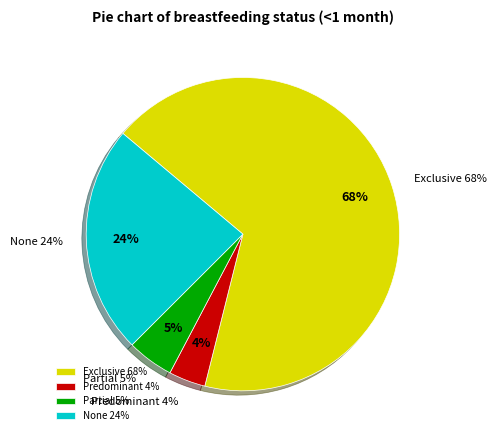

What is the smallest slice in the pie chart?

Predominant